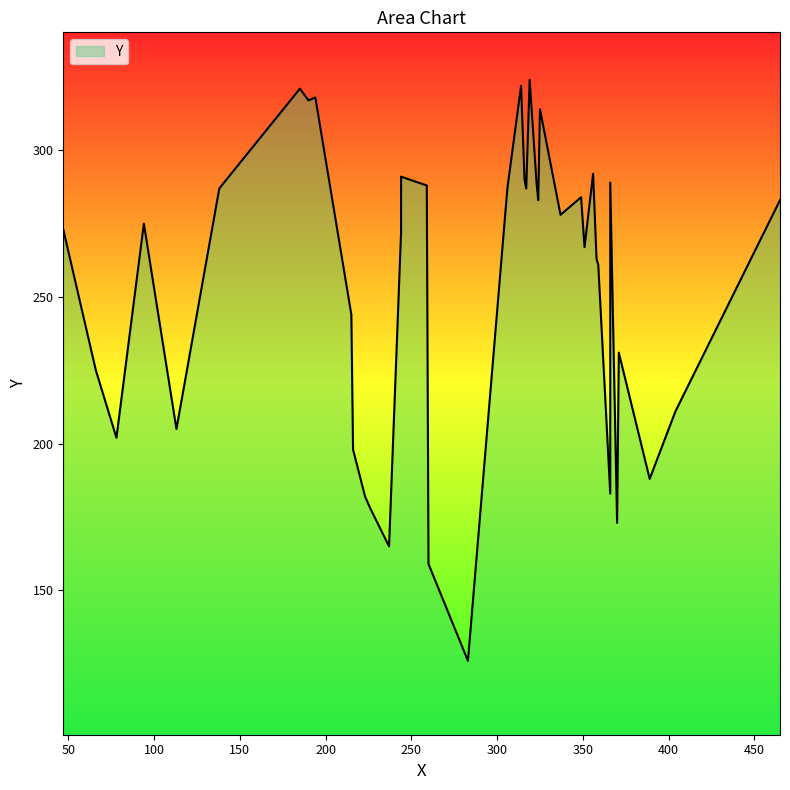

Rank the categories by value from lowest to highest.

283, 260, 237, 370, 226, 223, 366, 389, 216, 78, 113, 404, 66, 371, 215, 359, 358, 351, 244, 47, 94, 337, 324, 465, 349, 138, 306, 317, 259, 323, 366, 316, 244, 356, 325, 190, 194, 185, 314, 319